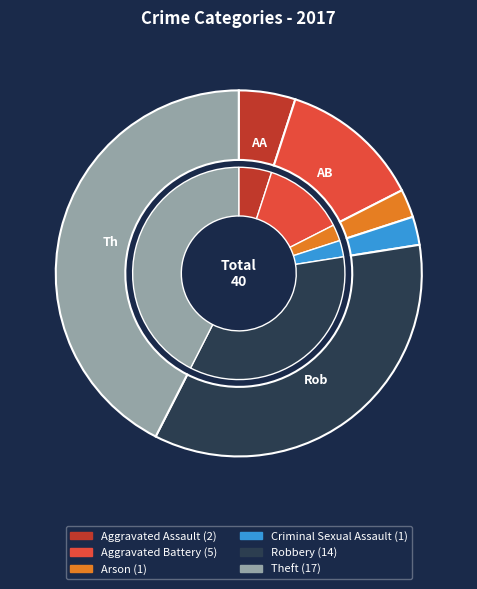

Rank the categories by value from lowest to highest.

Arson, Criminal Sexual Assault, Aggravated Assault, Aggravated Battery, Robbery, Theft